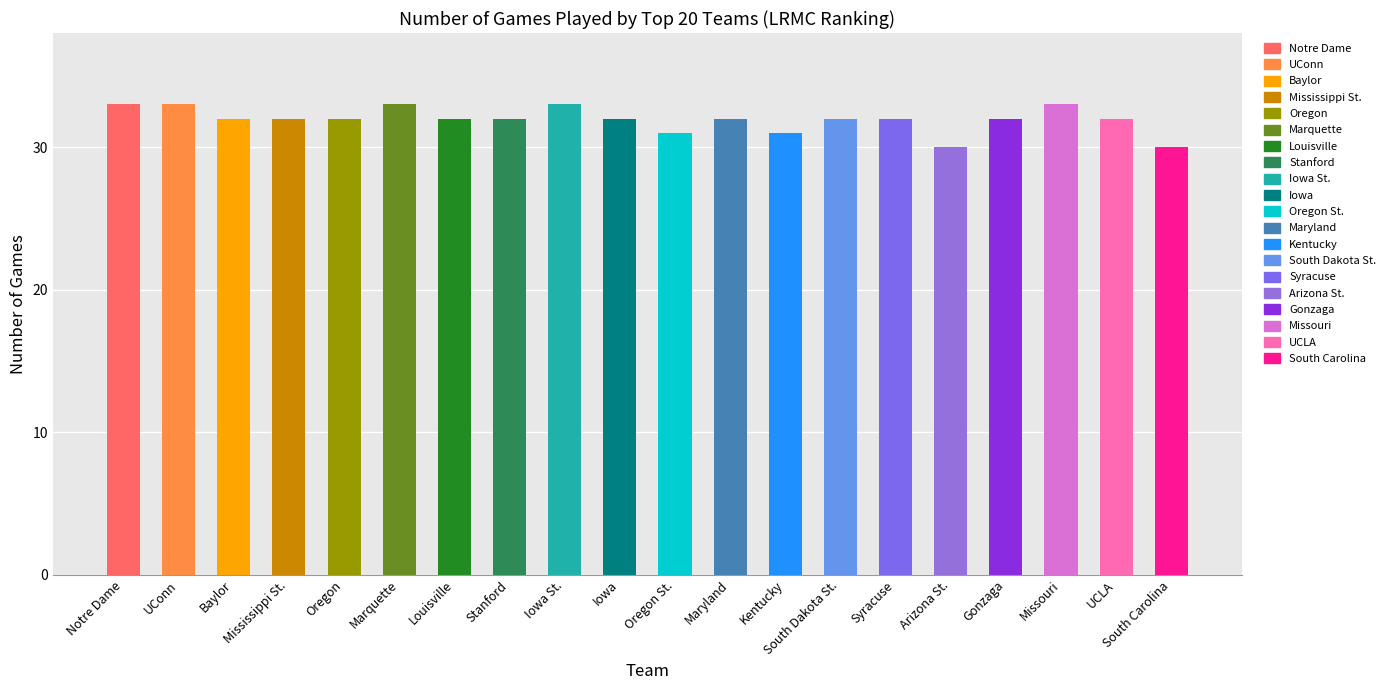

The value at Louisville is 32. True or false?

True